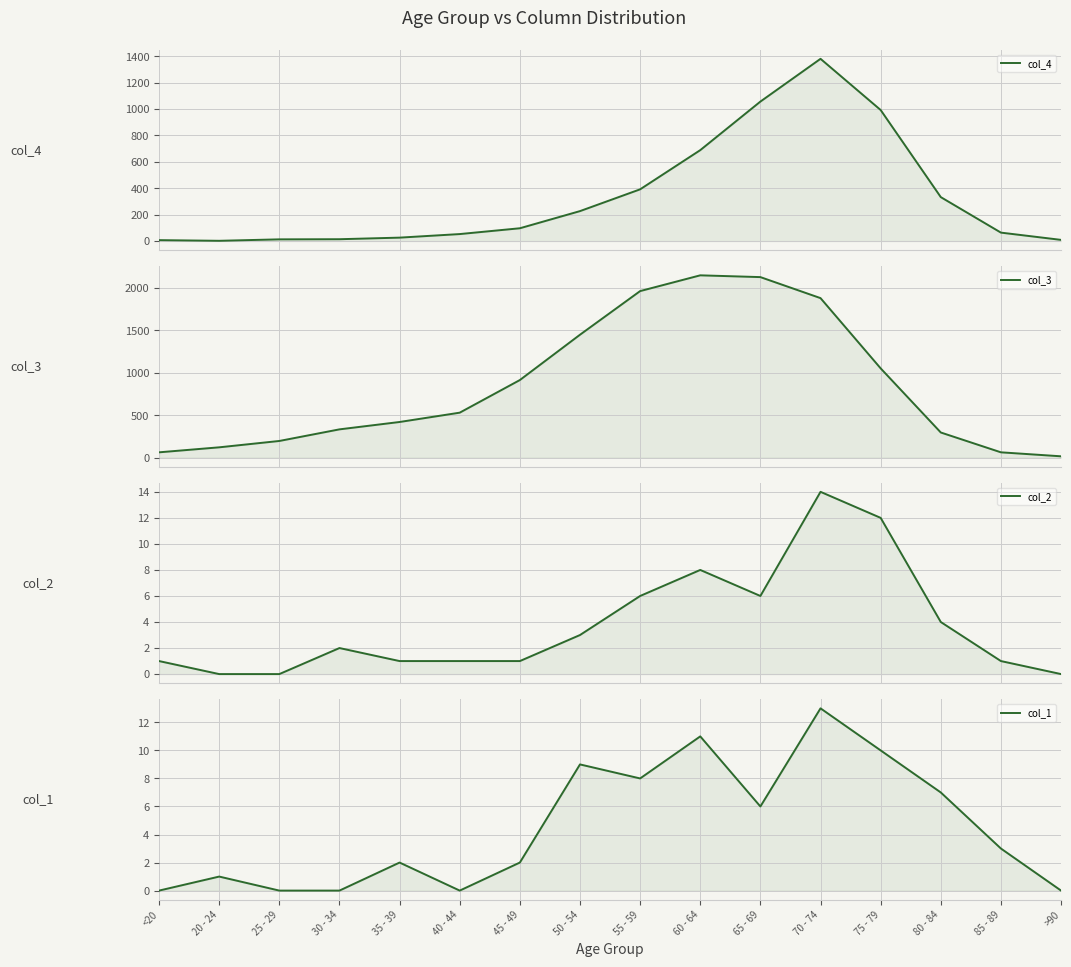

At which category is the sum across all series the highest?

70 - 74